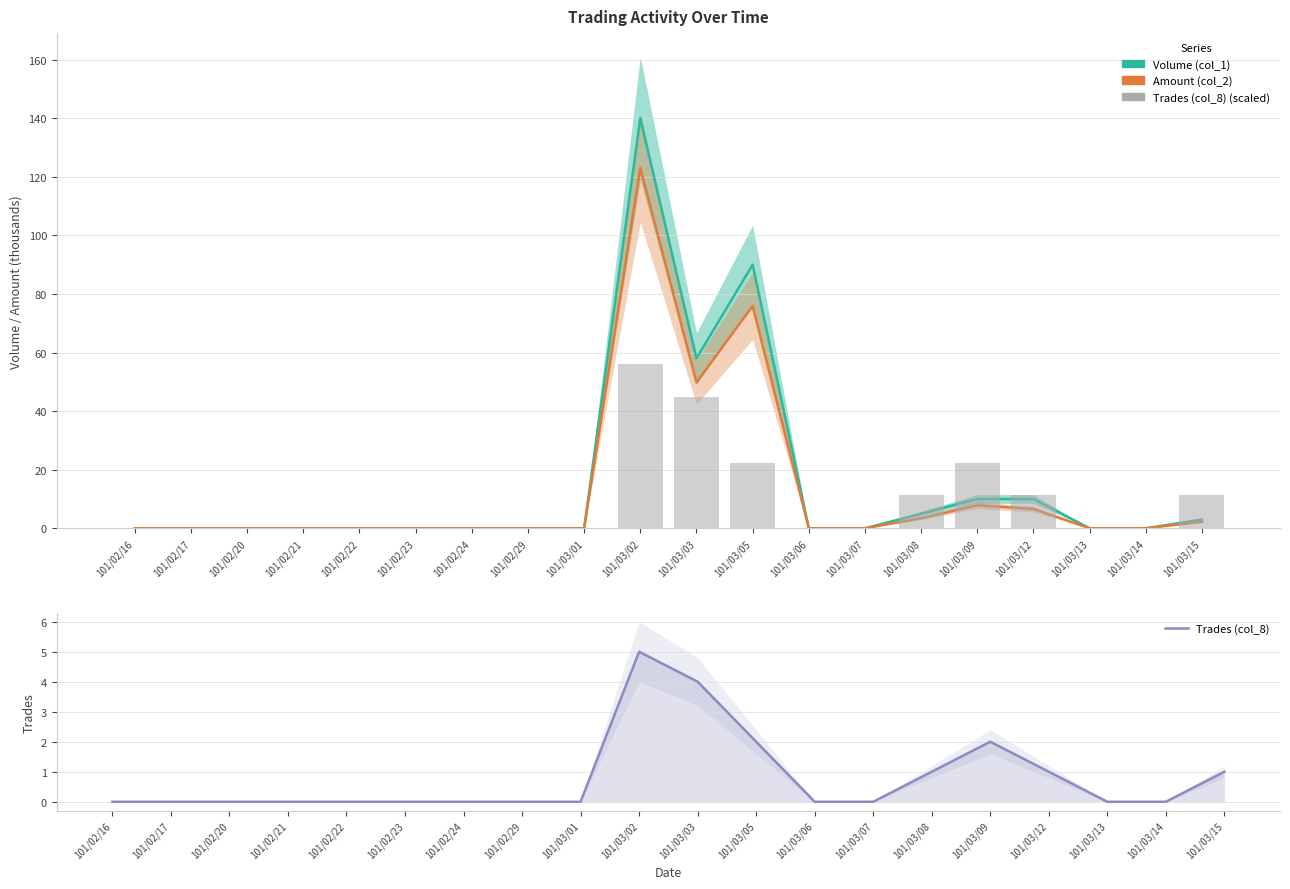

At 101/03/15, list the series in order from largest to smallest.

Trades (col_8) (scaled), Volume (col_1), Amount (col_2), Trades (col_8)